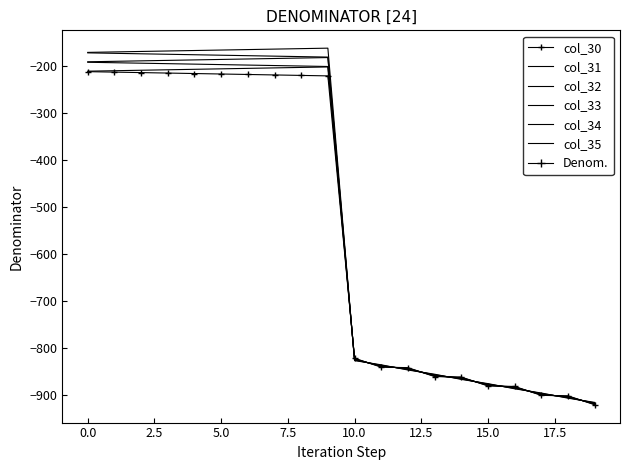

How many data points in col_31 are less than -211?

11